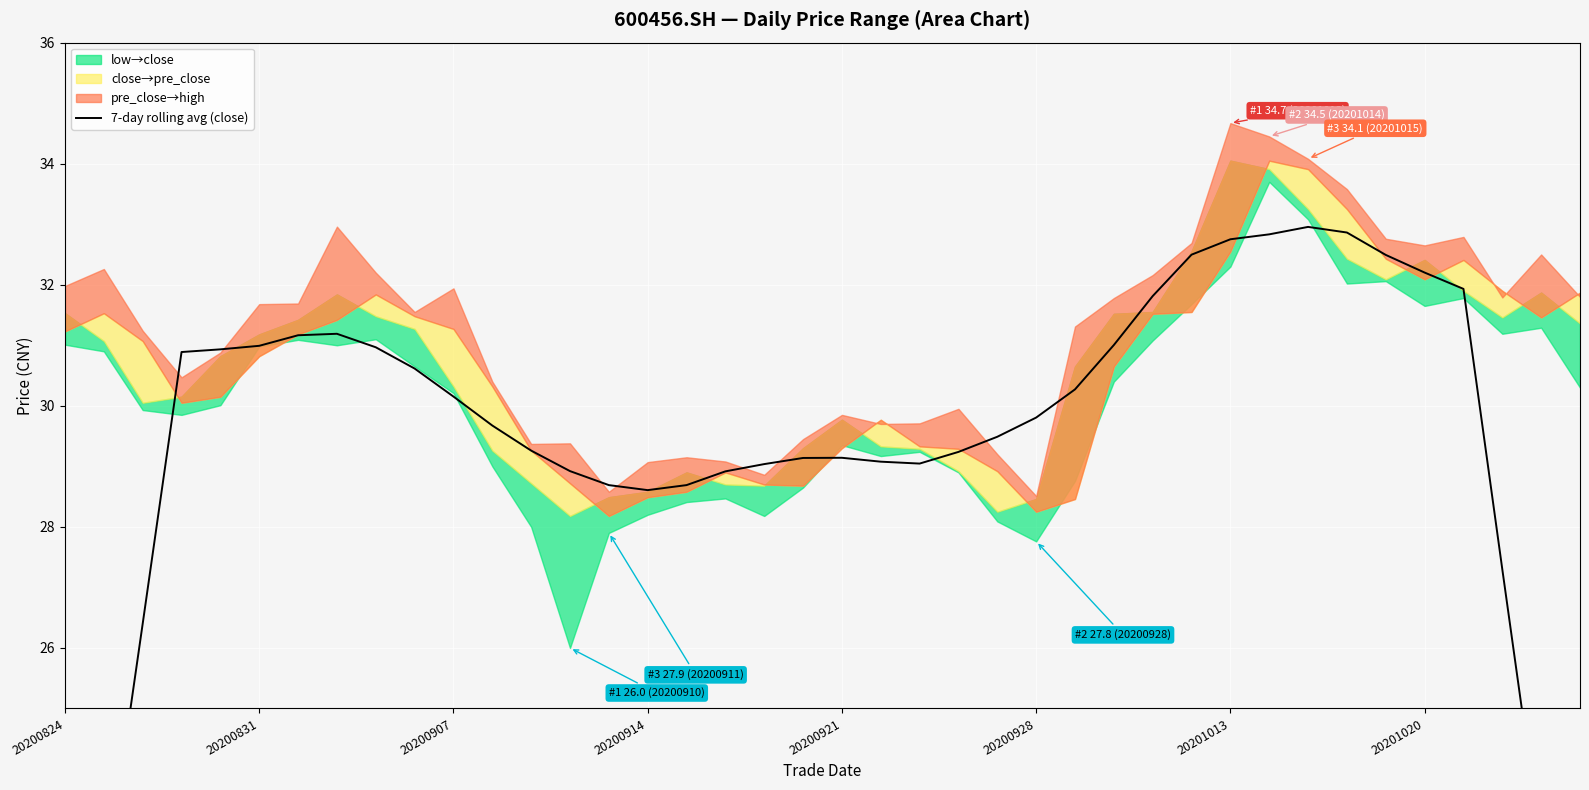

What is the change in value from 17 to 19?

+0.2